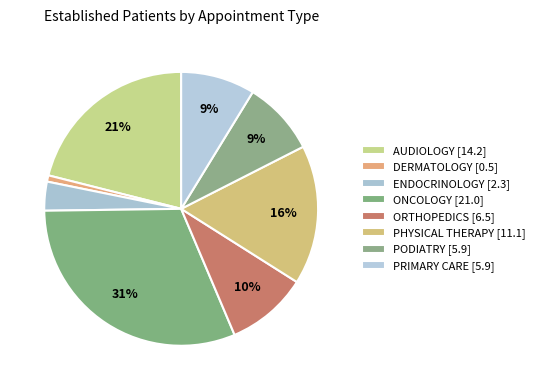

What percentage is the ORTHOPEDICS slice, to the nearest percent?

10%